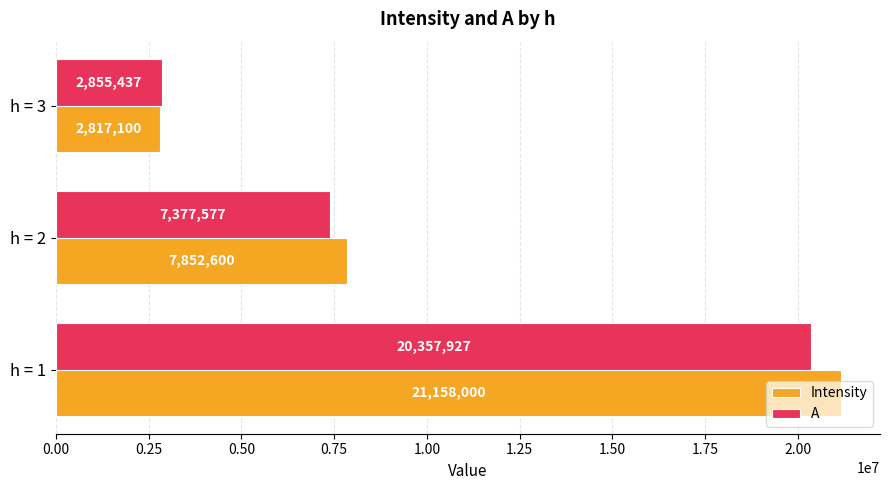

Which series has the widest spread of values?

Intensity